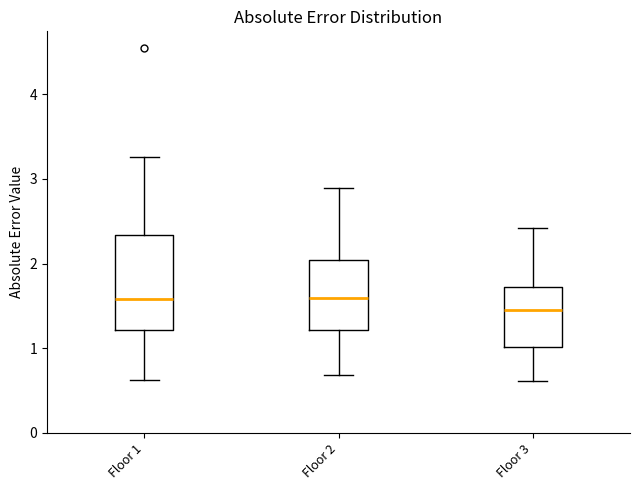

Where is the upper edge of the box for Floor 3 on the y-axis? The values are not printed on the chart, so give them approximately, as read against the axis.

1.7